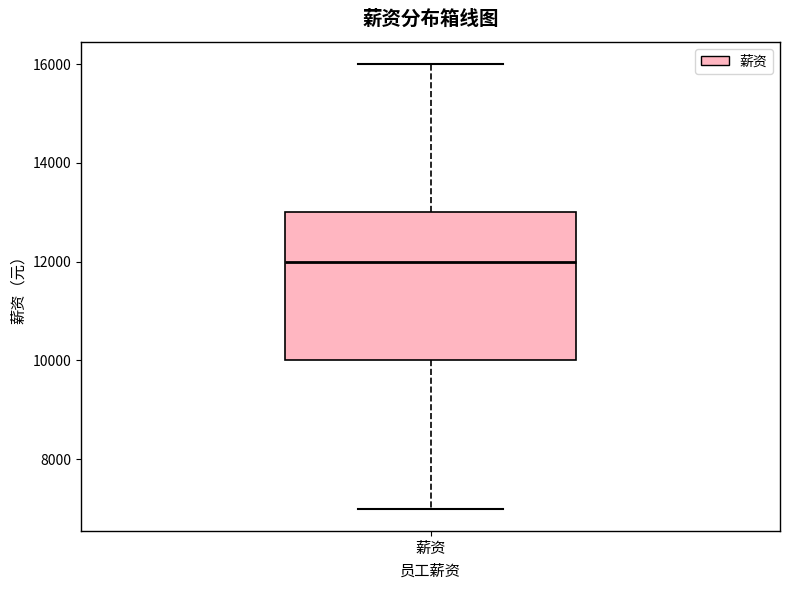

Where is the lower edge of the box for 薪资 on the y-axis? The values are not printed on the chart, so give them approximately, as read against the axis.

10000